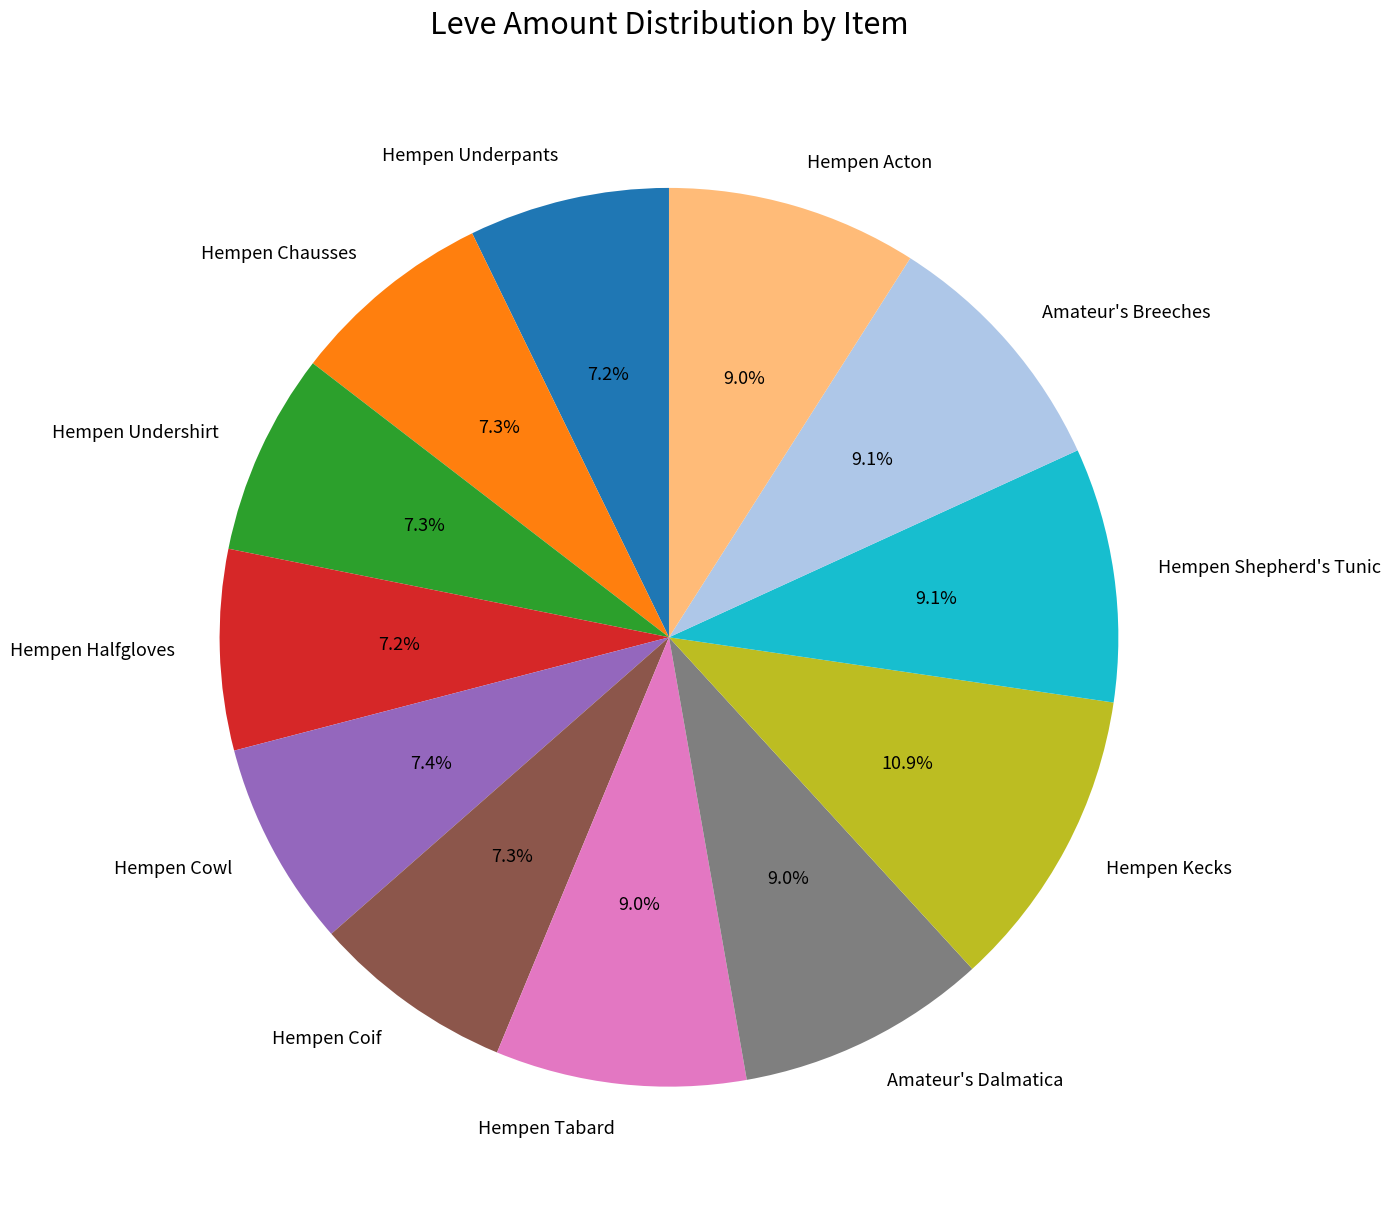

To the nearest percent, what is the difference between the largest and smallest slice percentages?

4%